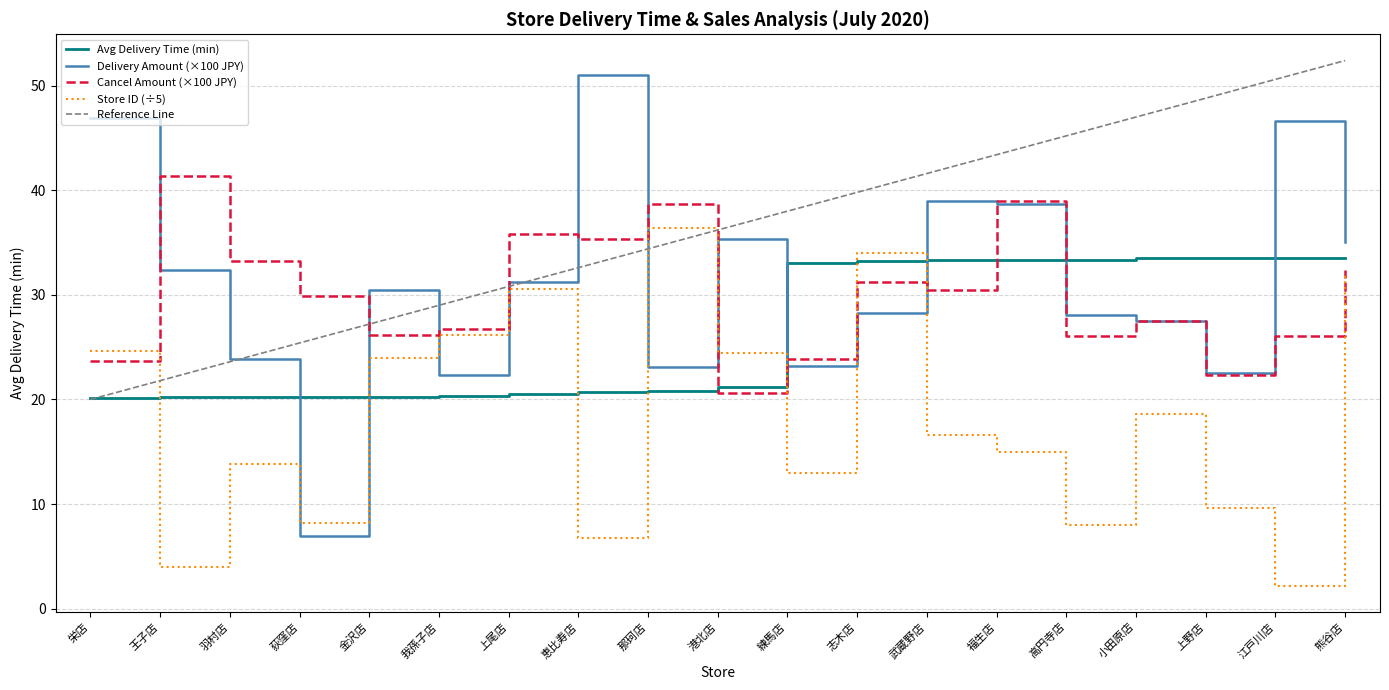

Is it true that the value at 小田原店 is 56.4?

False